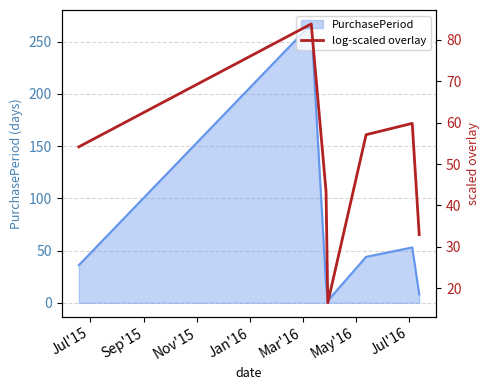

What is the highest value of the PurchasePeriod series?

267